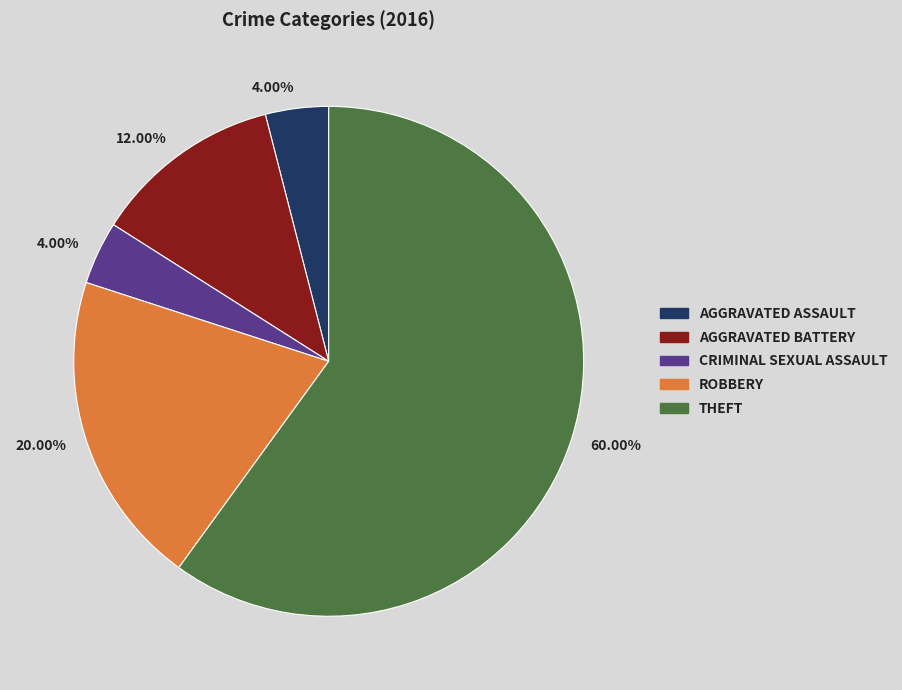

Does any single category account for the majority?

Yes